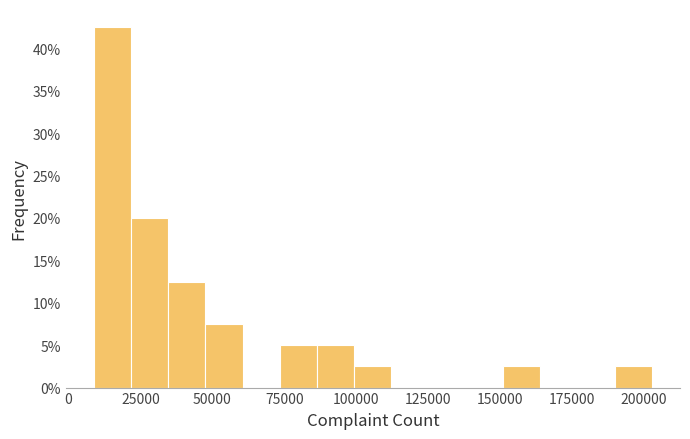

Around what value on the x-axis is the tallest bar? Give the approximate position of its centre, as read against the axis.

15000